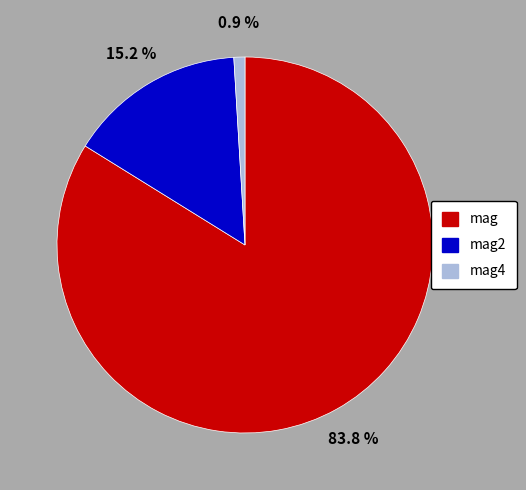

Between mag4 and mag, which is larger?

mag